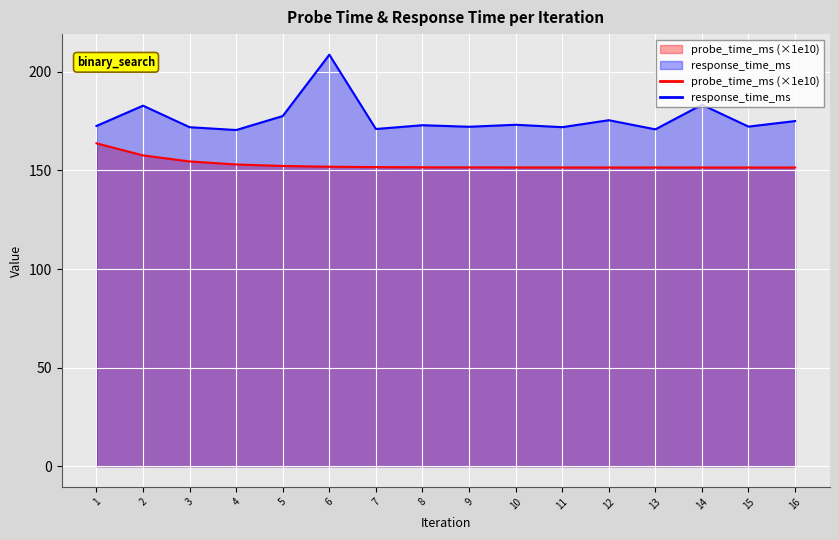

What are all the series names shown in the legend?

probe_time_ms, response_time_ms